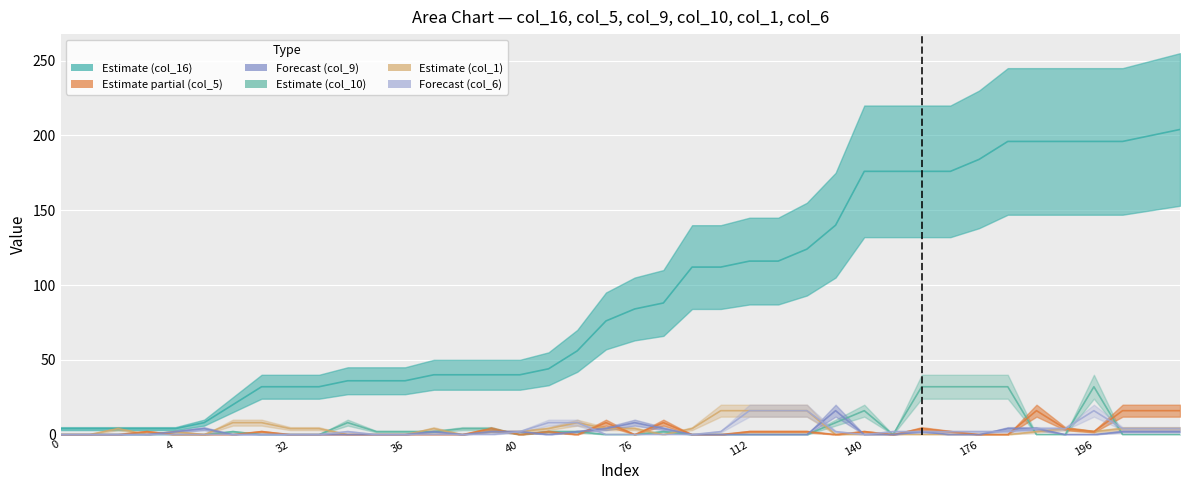

What is the value of the col_10 point at the 28th from the left?

8